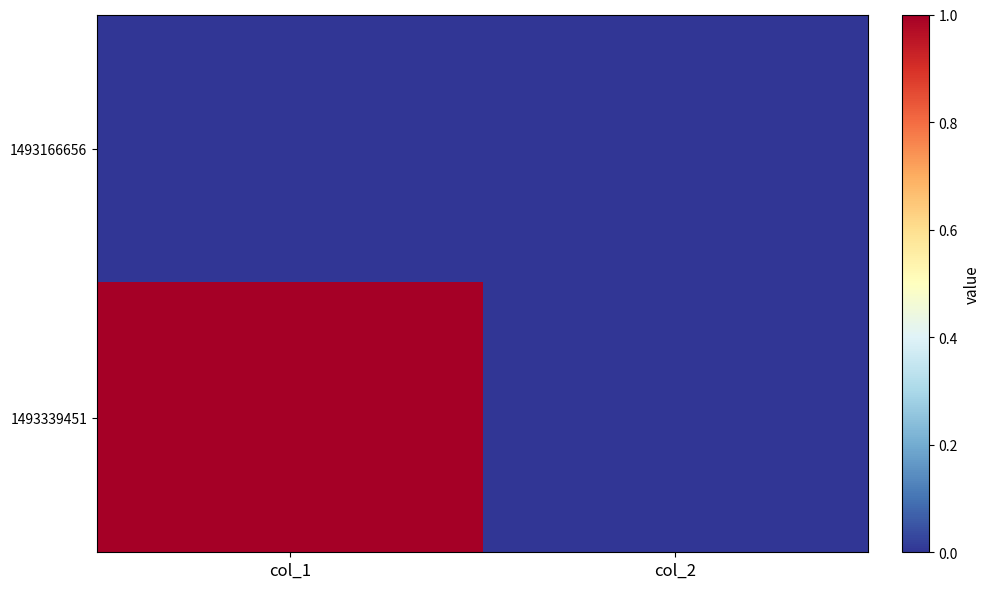

Rank the series by their average value, from lowest to highest.

1493166656, 1493339451